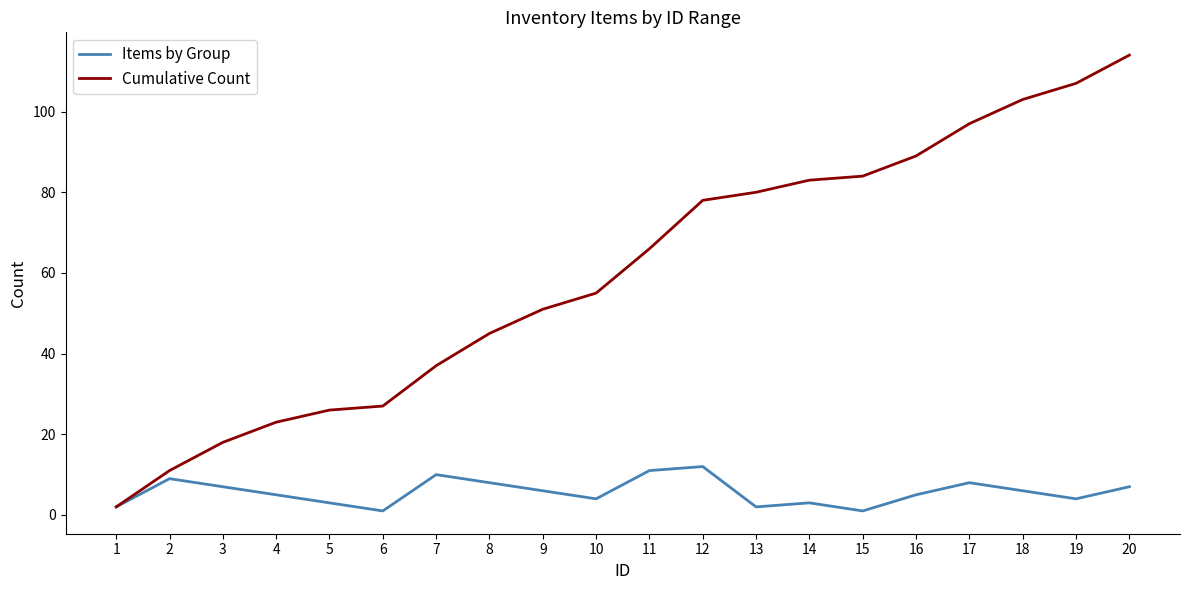

The Items by Group series shows 12 at 12. True or false?

True